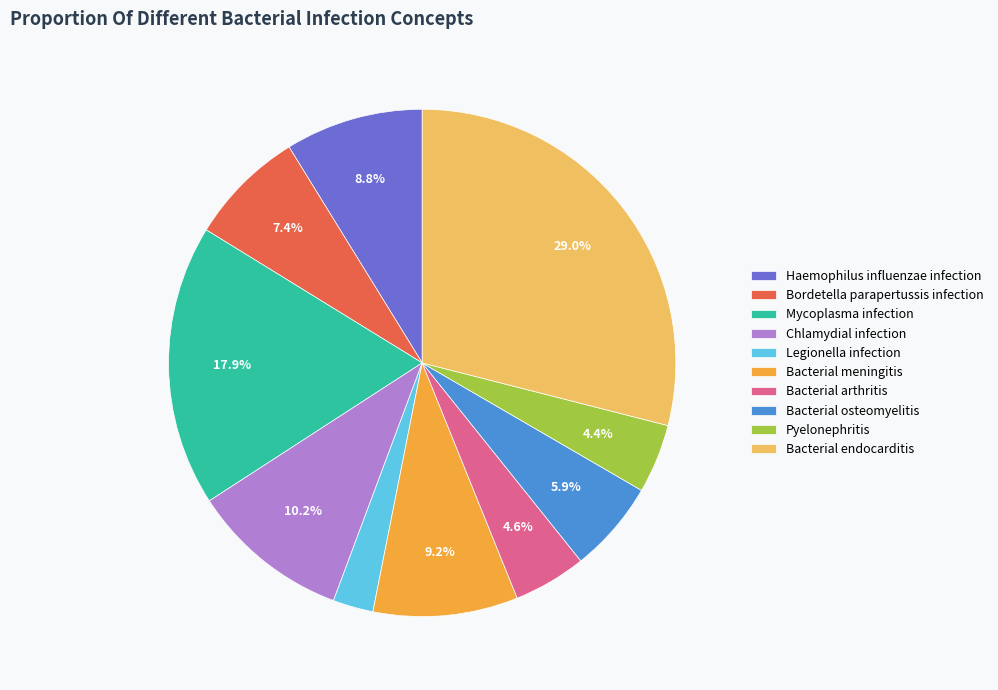

Does any single category account for the majority?

No